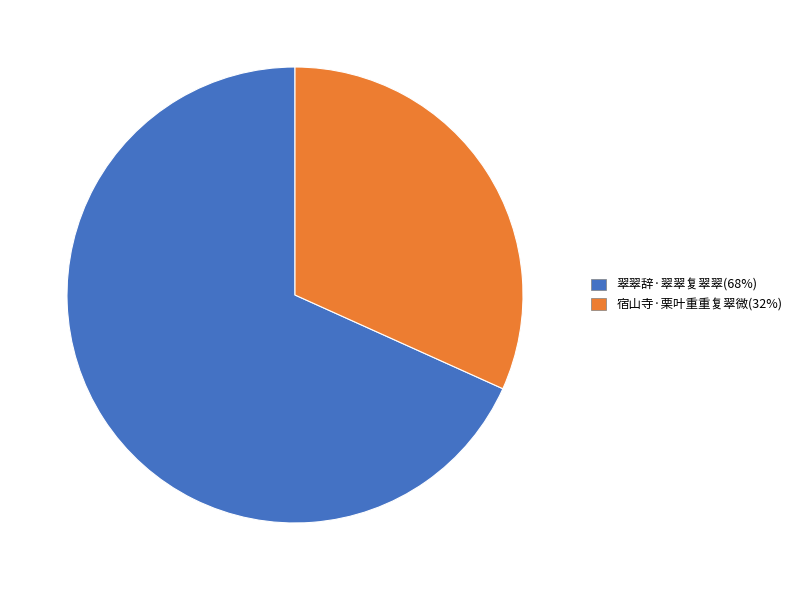

Which category accounts for the majority?

翠翠辞·翠翠复翠翠